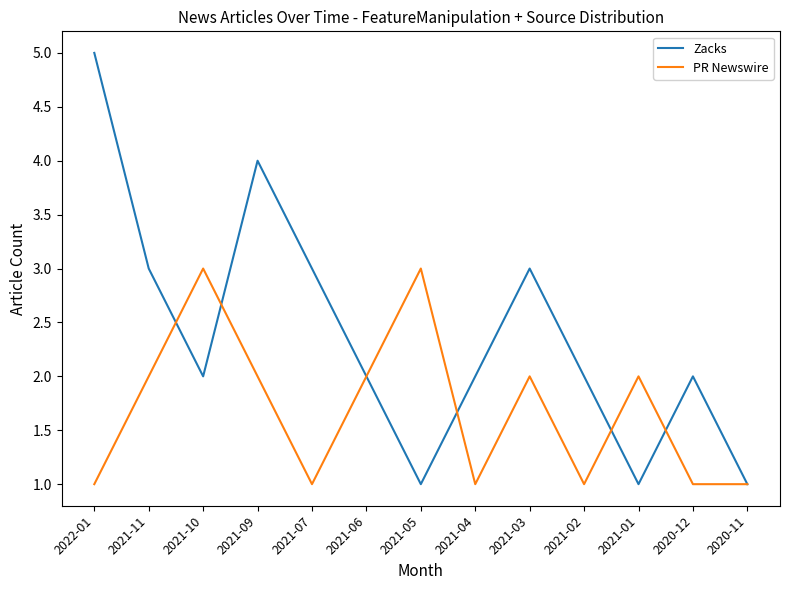

What is the sum of all PR Newswire values?

22